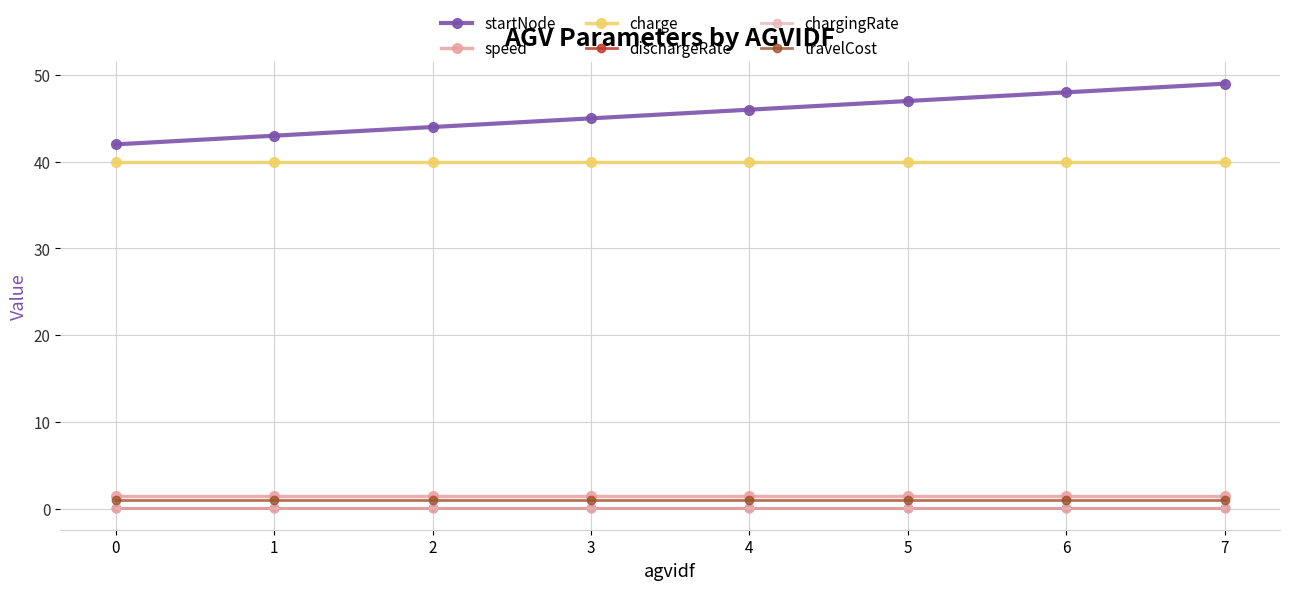

True or false: travelCost and chargingRate cross at least once.

False